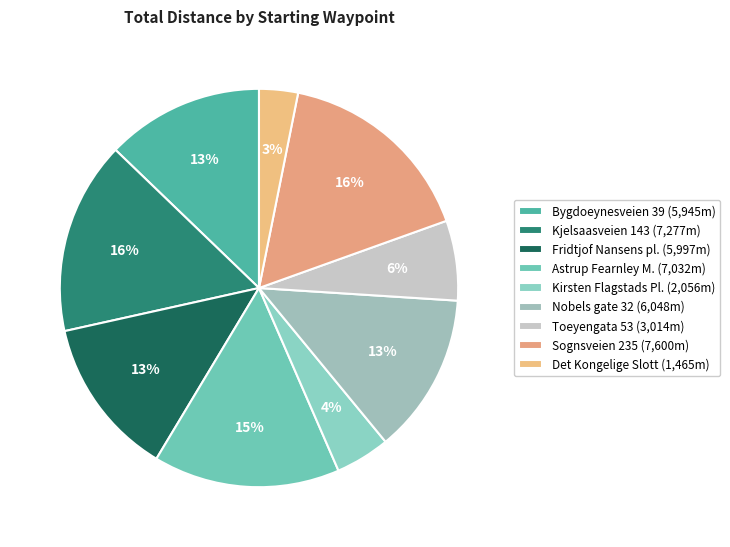

Rank the categories by value from highest to lowest.

Sognsveien 235, Oslo, Kjelsaasveien 143, Oslo, Astrup Fearnley Museet, Oslo, Nobels gate 32, Oslo, Fridtjof Nansens plass, Oslo, Bygdoeynesveien 39, Oslo, Toeyengata 53, Oslo, Kirsten Flagstads Pl. 1, Oslo, Det Kongelige Slott, Oslo